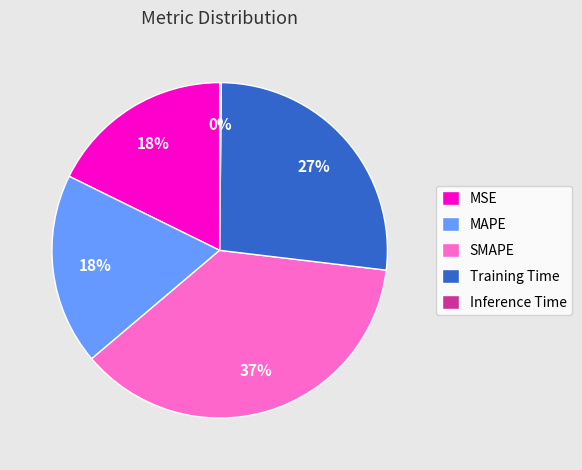

Does any single category account for the majority?

No